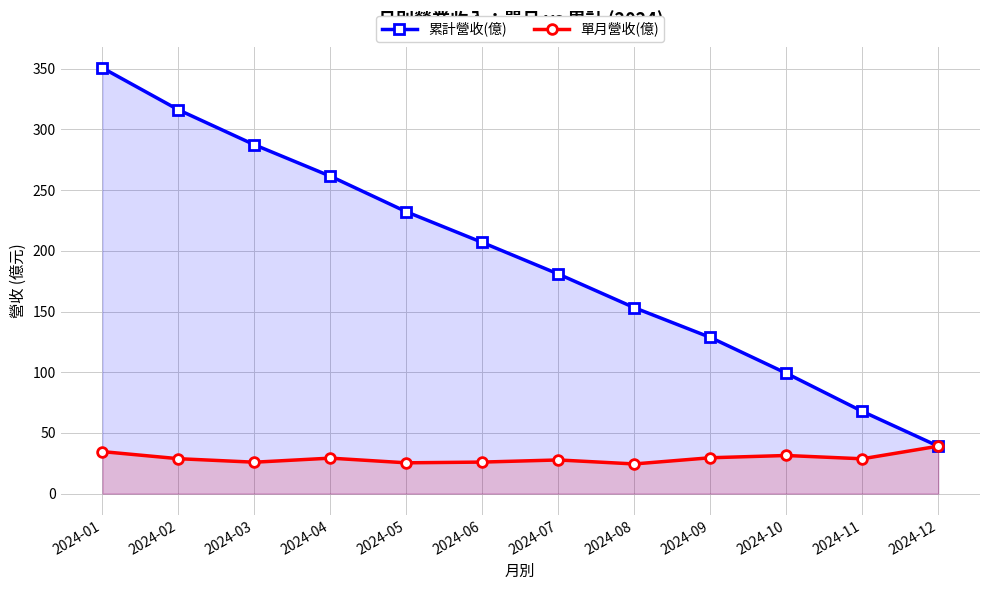

The value of 累計營收(億) at 2024-09 is 128.7. True or false?

True